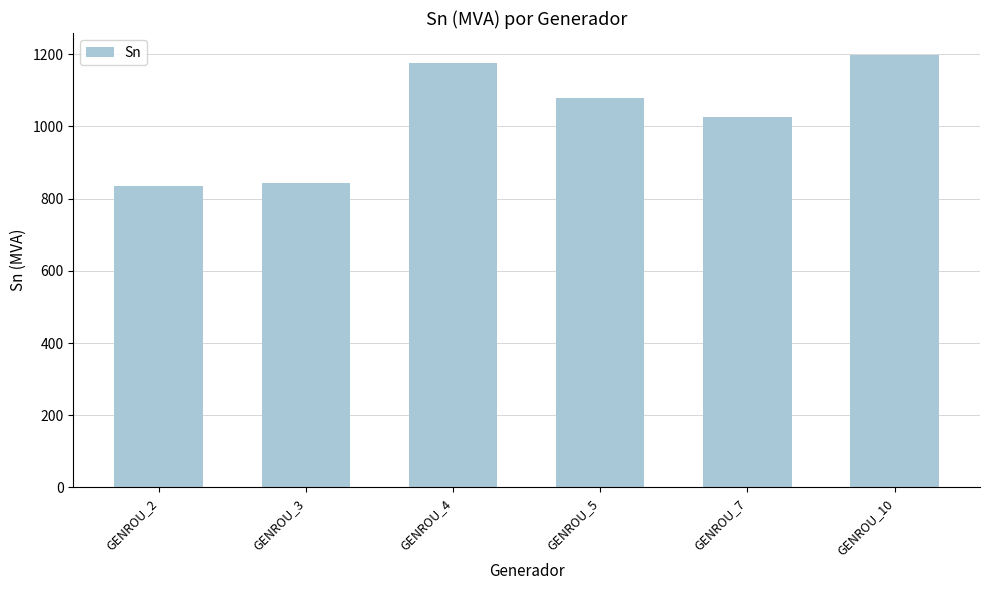

What is the maximum value shown in the chart?

1199.0